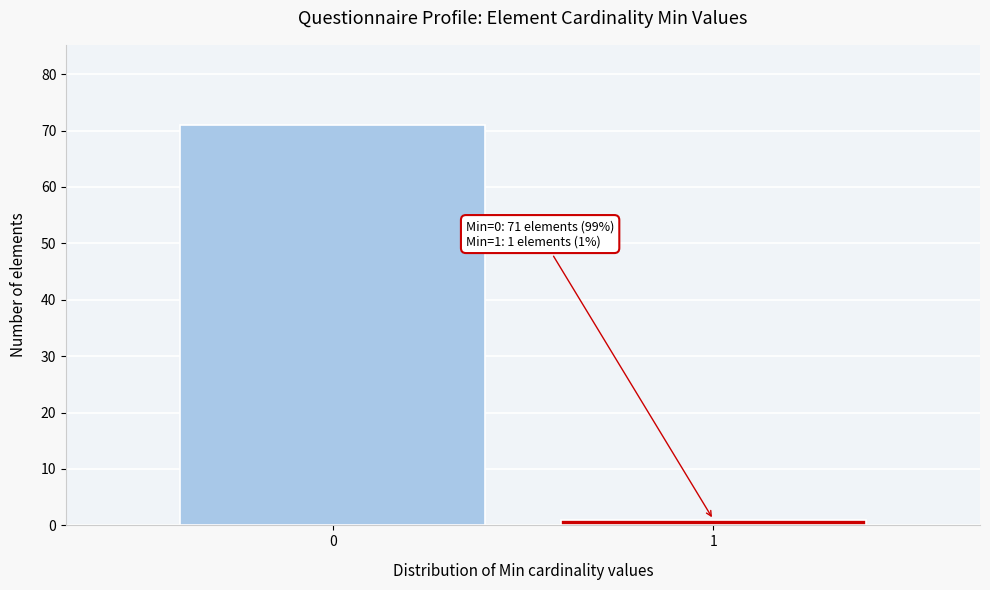

Reading right to left, extract all data points from this chart.

1=1	0=71